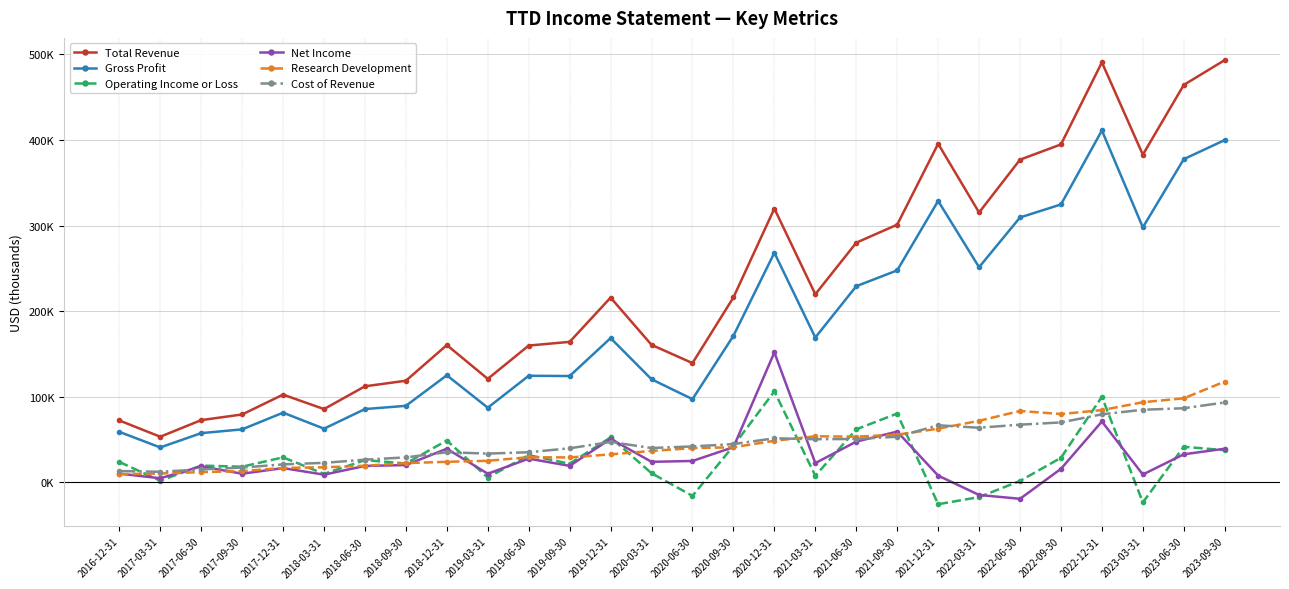

Which series has the largest range (max minus min)?

Total Revenue